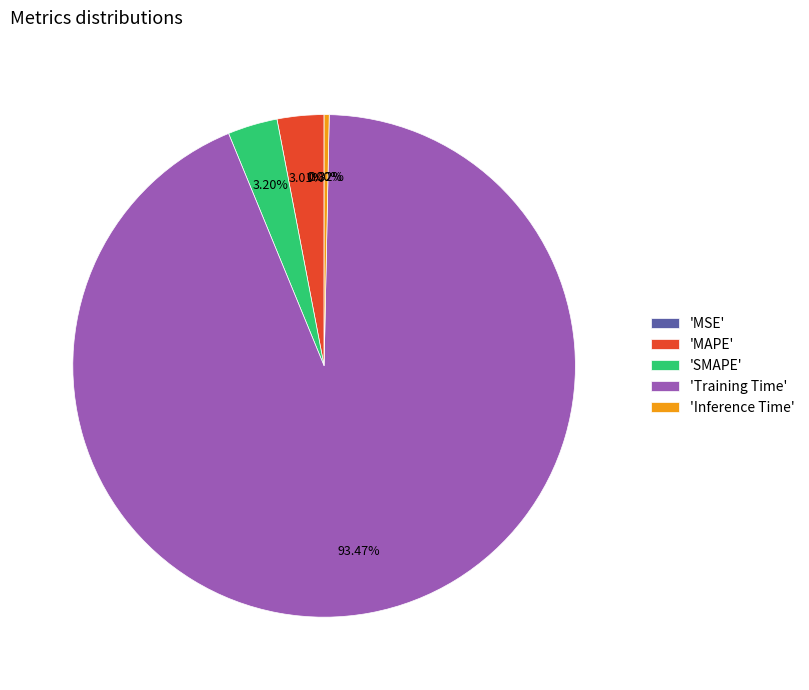

Does 'Training Time' account for over 50% of the chart?

Yes